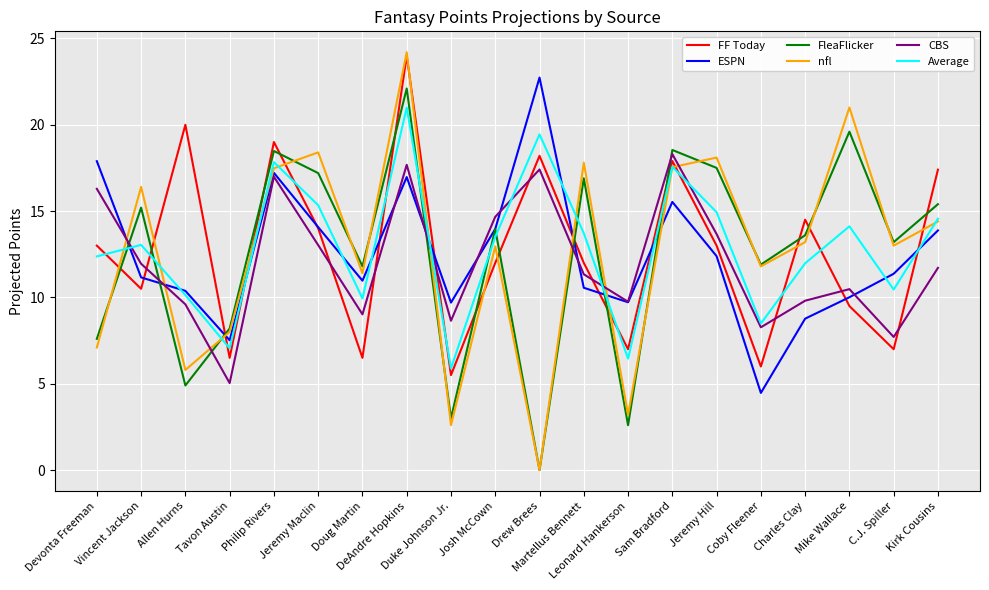

The value of FF Today at Drew Brees is 32.1. True or false?

False